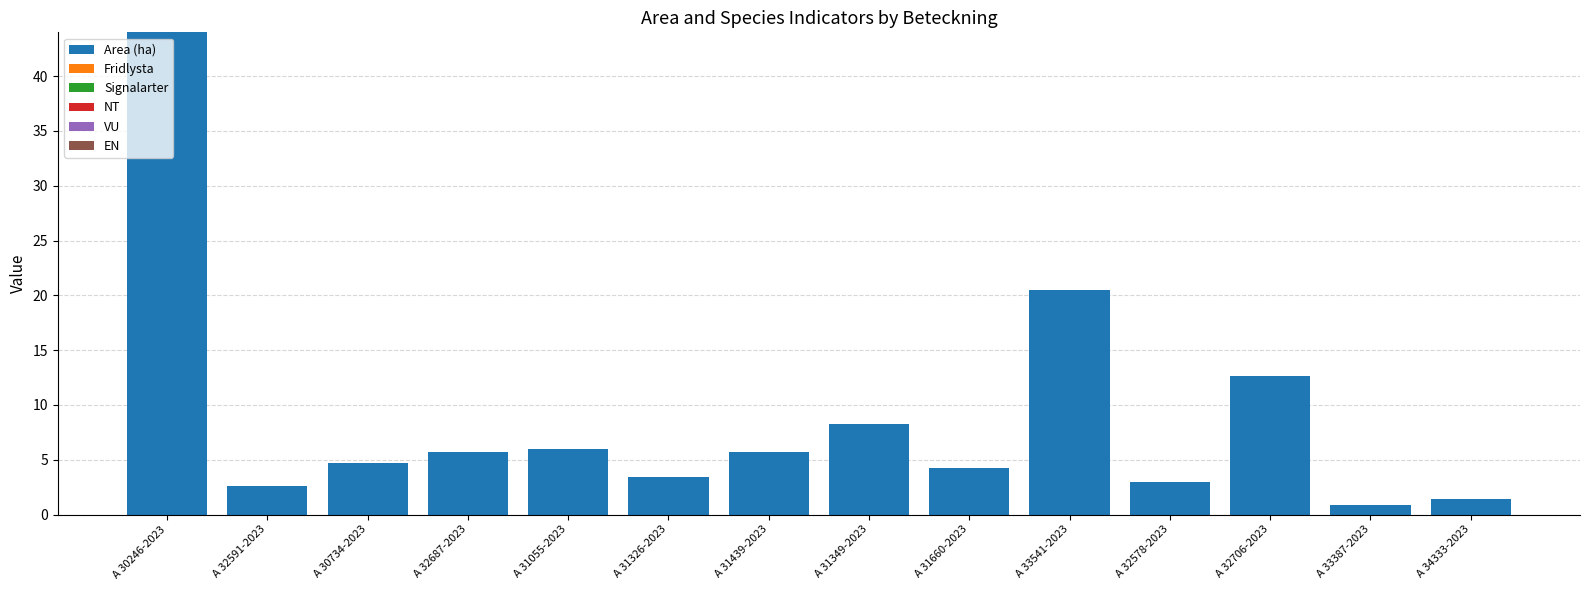

Reading right to left, list all the values displayed in this chart.

1.4	0.9	12.6	3.0	20.5	4.2	8.3	5.7	3.4	6.0	5.7	4.7	2.6	44.0